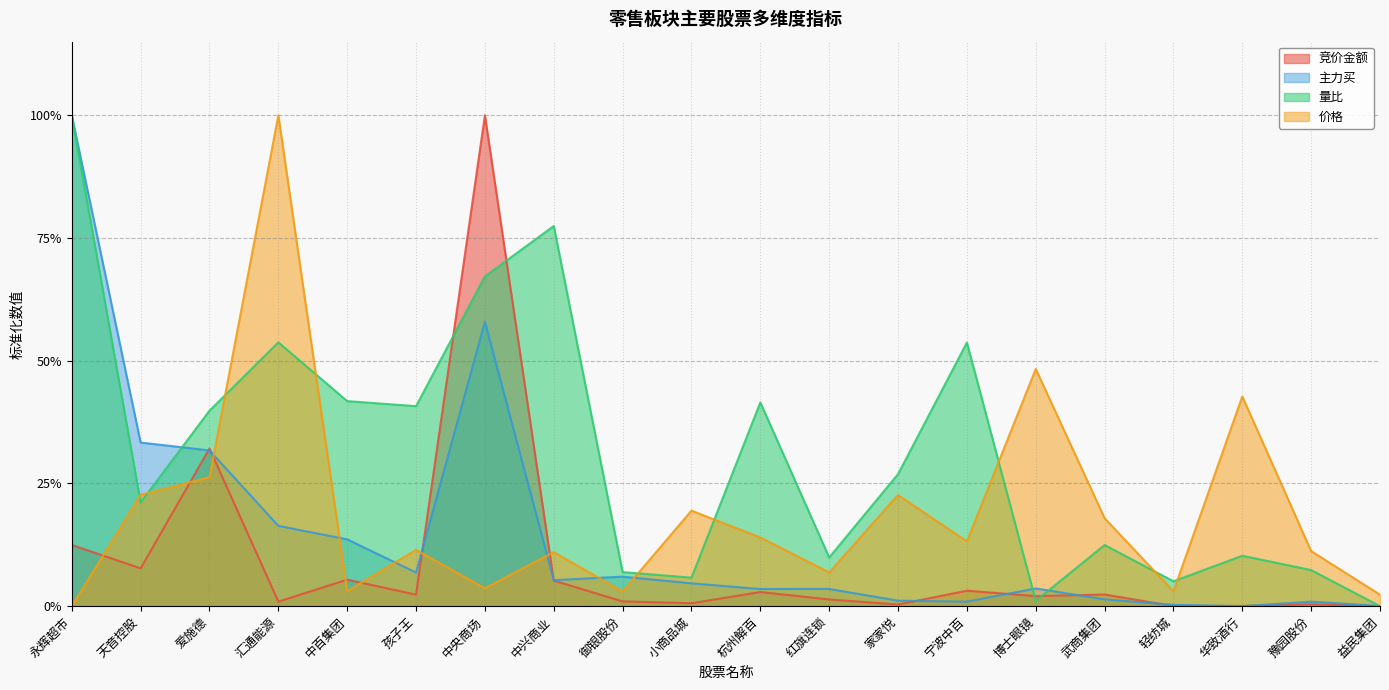

True or false: 价格 has a value of 0.1 at 小商品城.

False